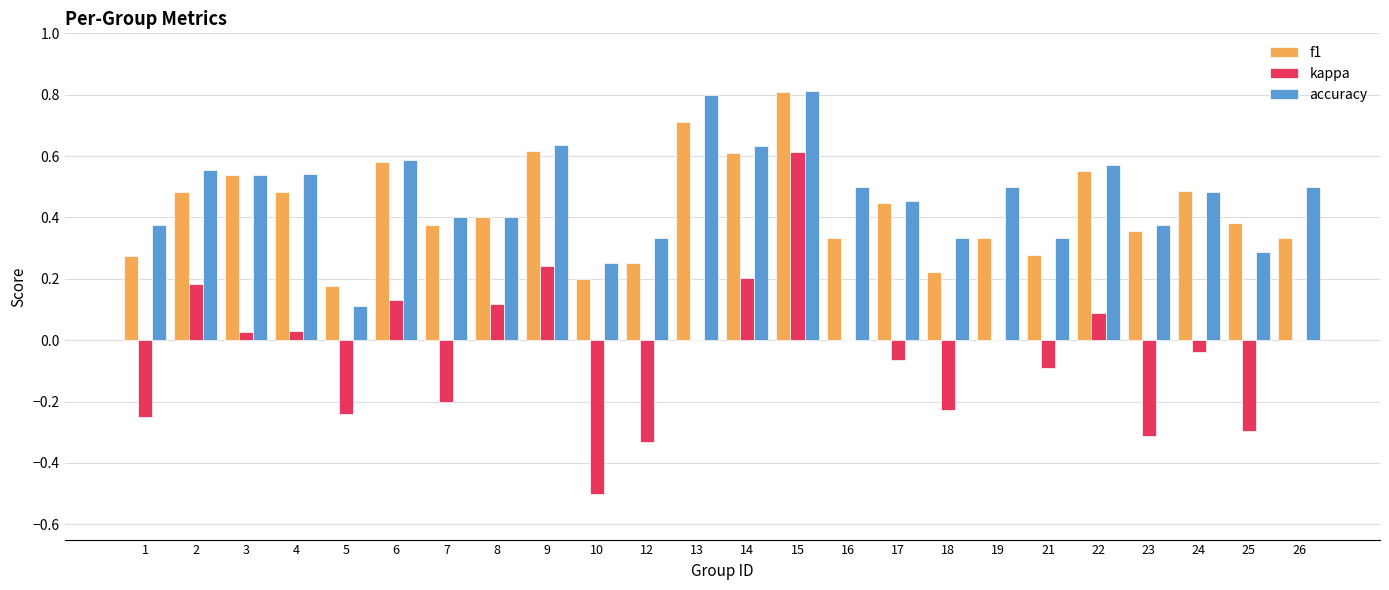

What is the greatest value displayed?

0.8